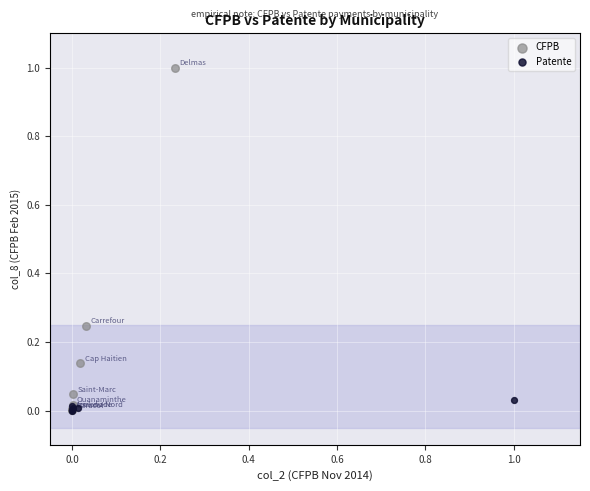

Which series reaches the maximum Y coordinate?

CFPB